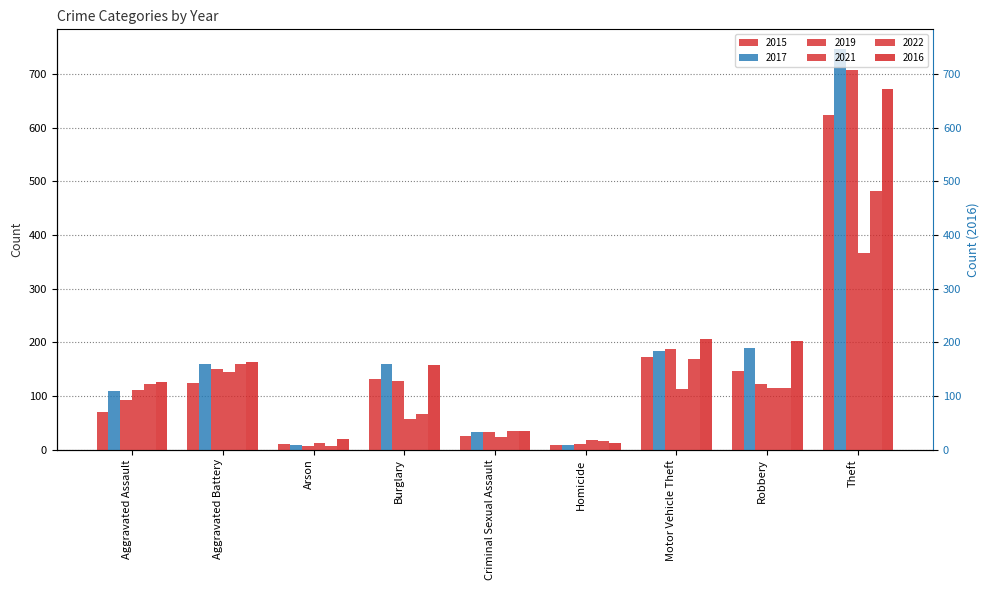

At which label is 2017 closest to 377?

Robbery